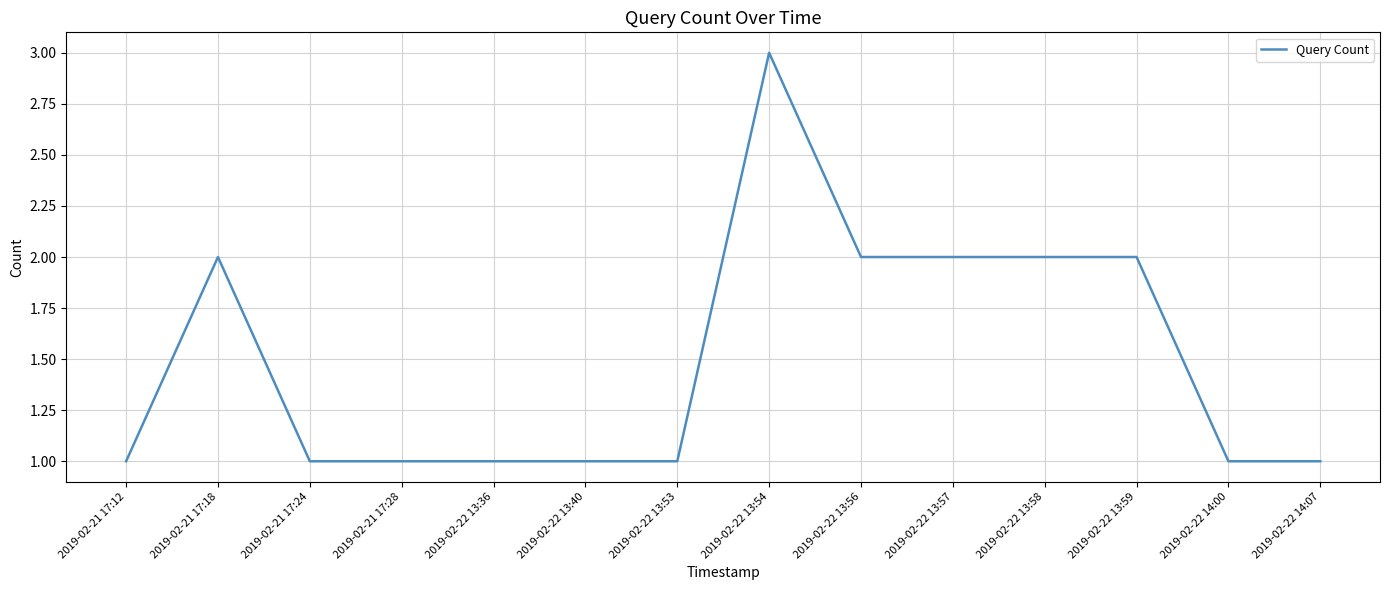

What is the ratio of the value at 2019-02-22 13:59 to the value at 2019-02-22 13:56?

1.0